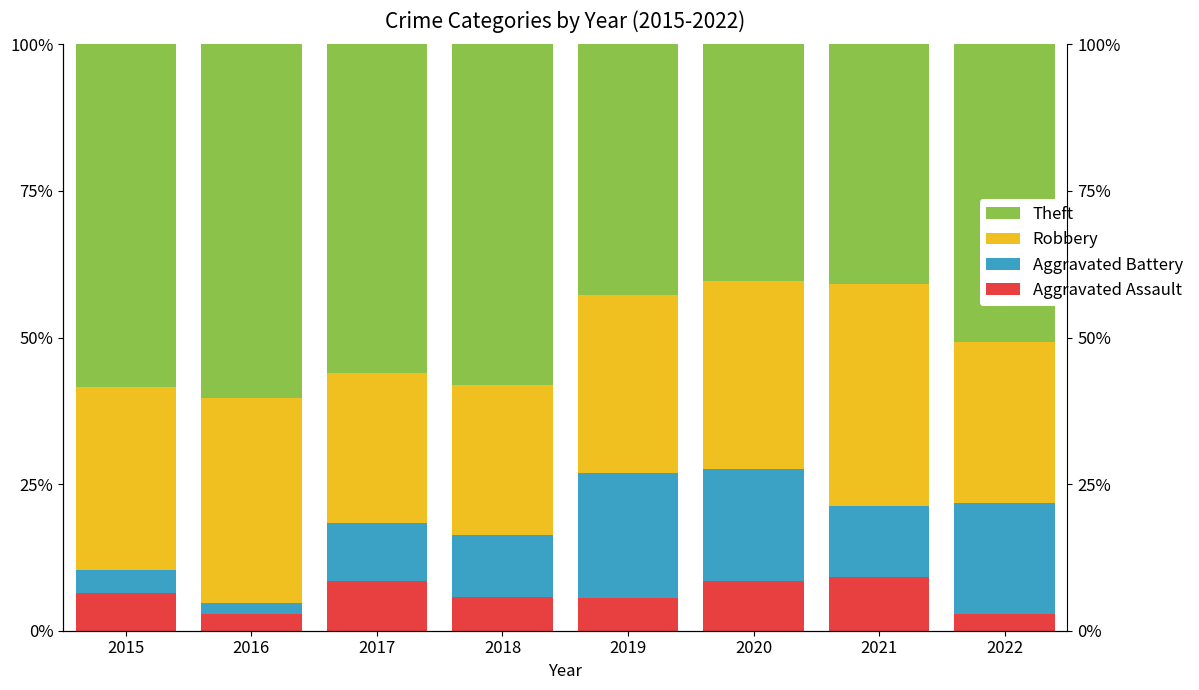

How many data points does each series have?

8